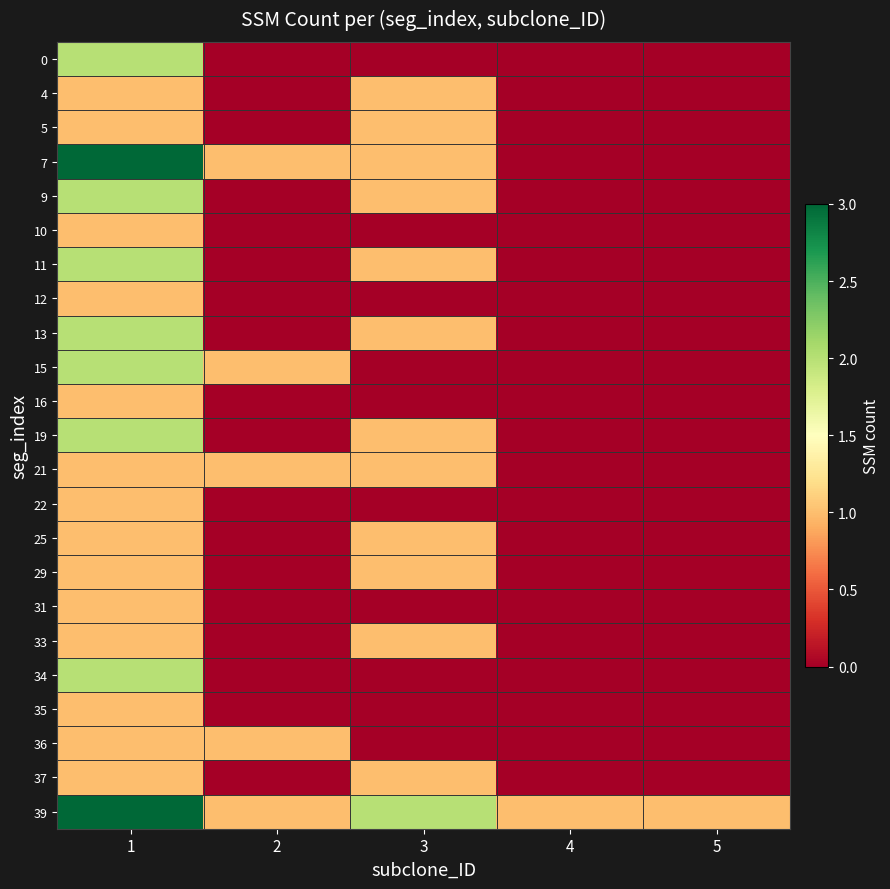

The 31 series shows 0 at 5. True or false?

True